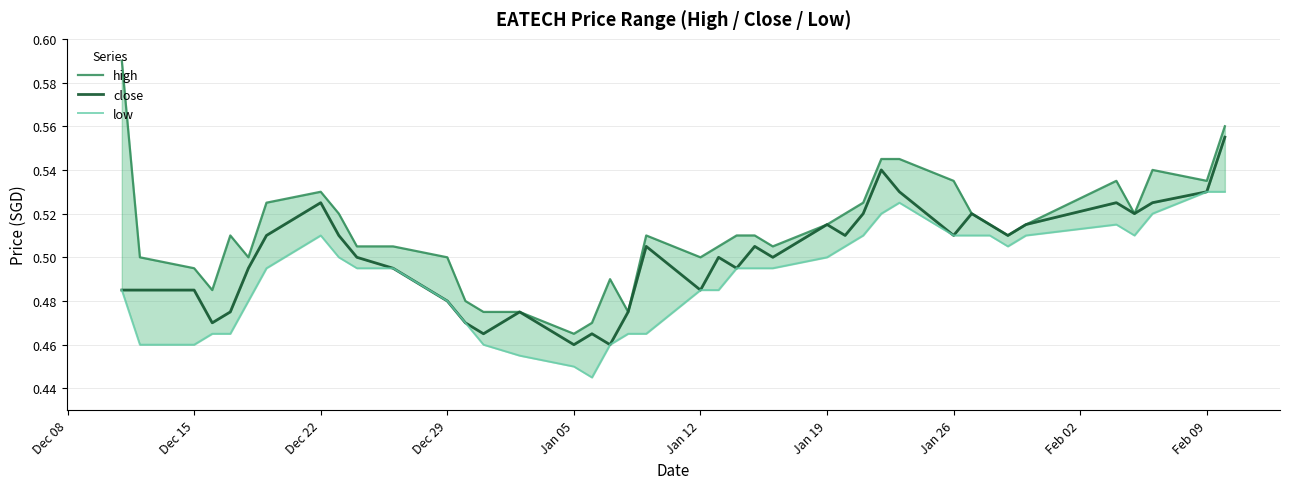

How many series are shown in this chart?

3